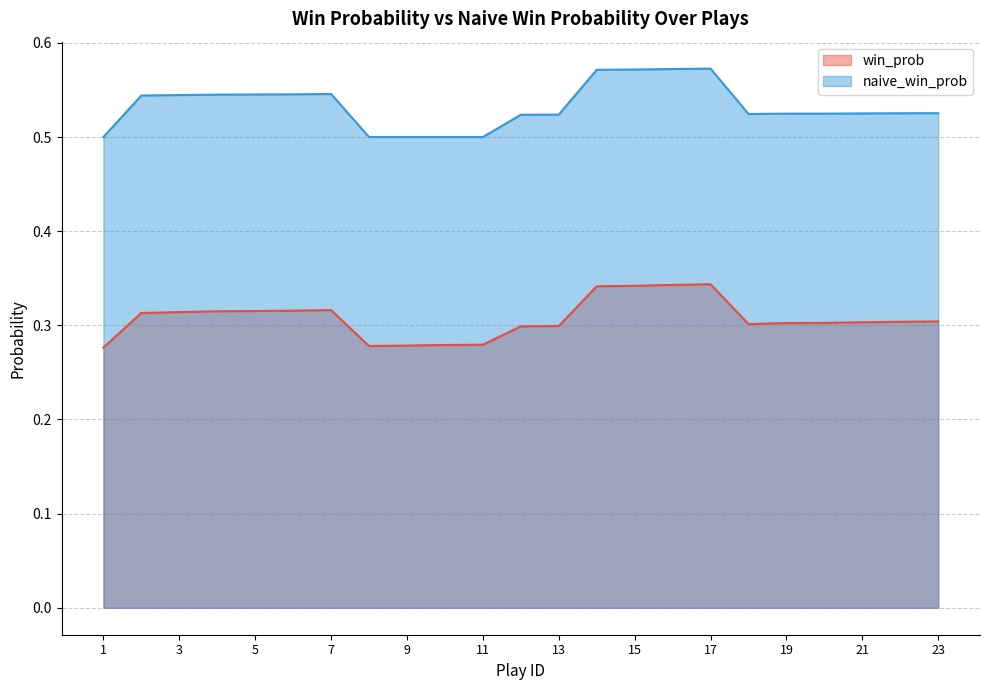

True or false: win_prob and naive_win_prob intersect in this chart.

False